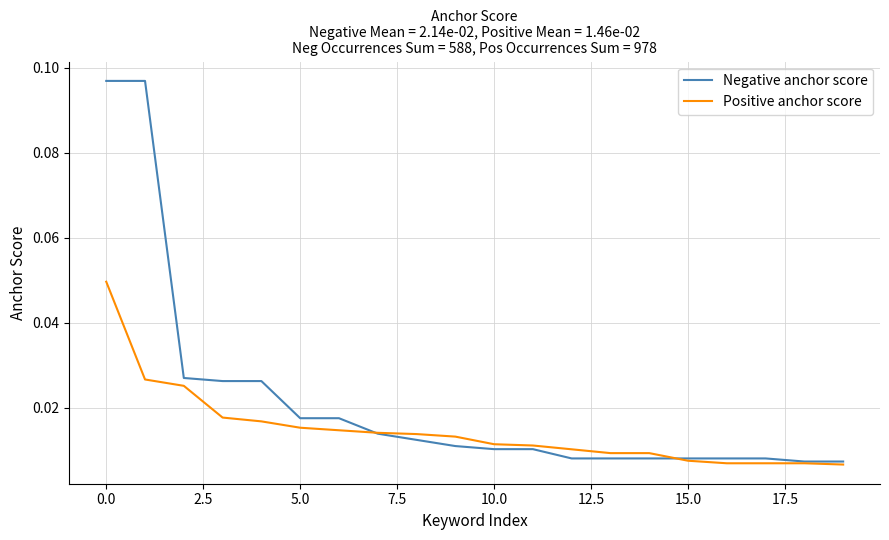

Which series has the largest range (max minus min)?

Negative anchor score